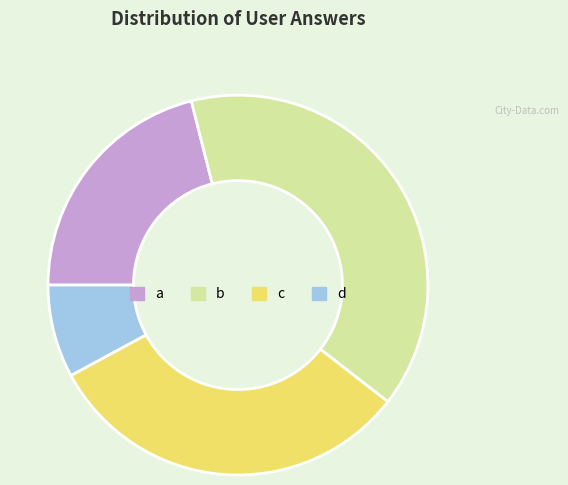

Combined, do a and c account for over 50%?

Yes